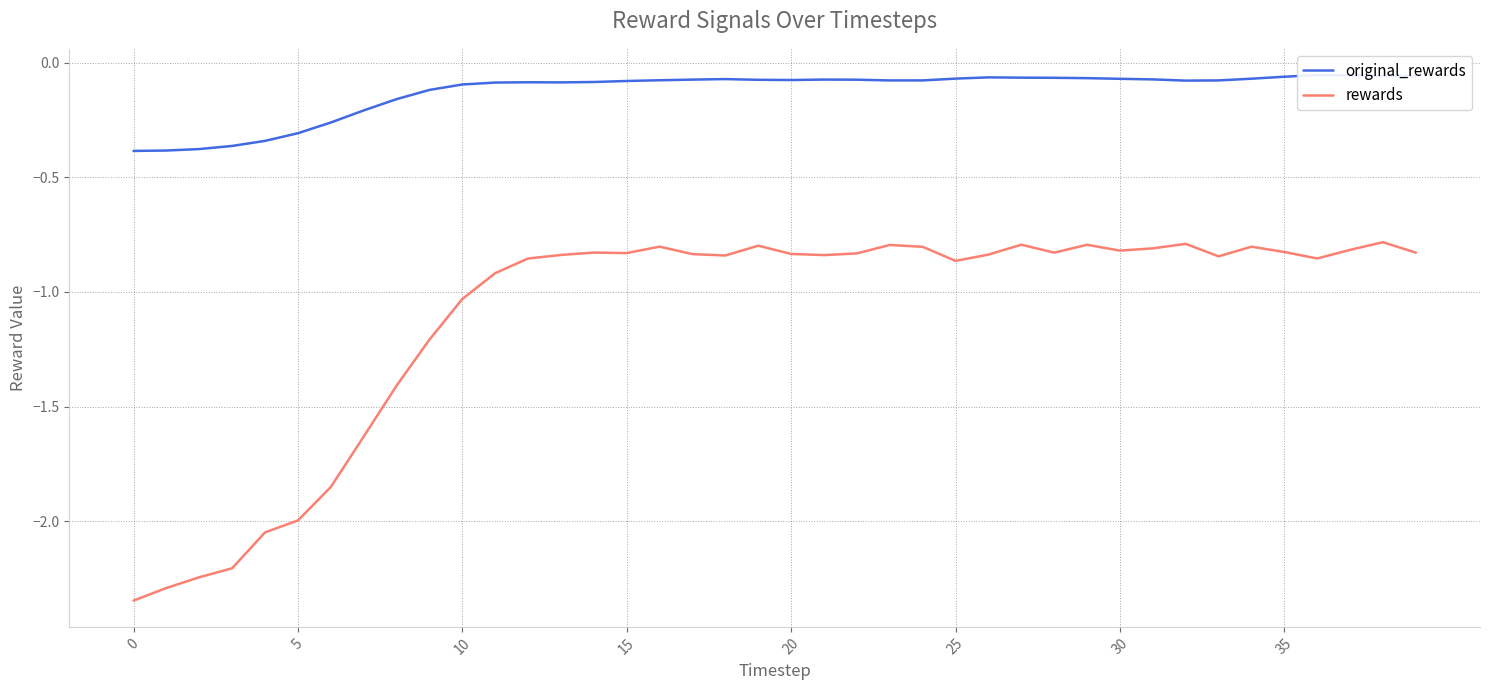

Which series has the largest range (max minus min)?

rewards